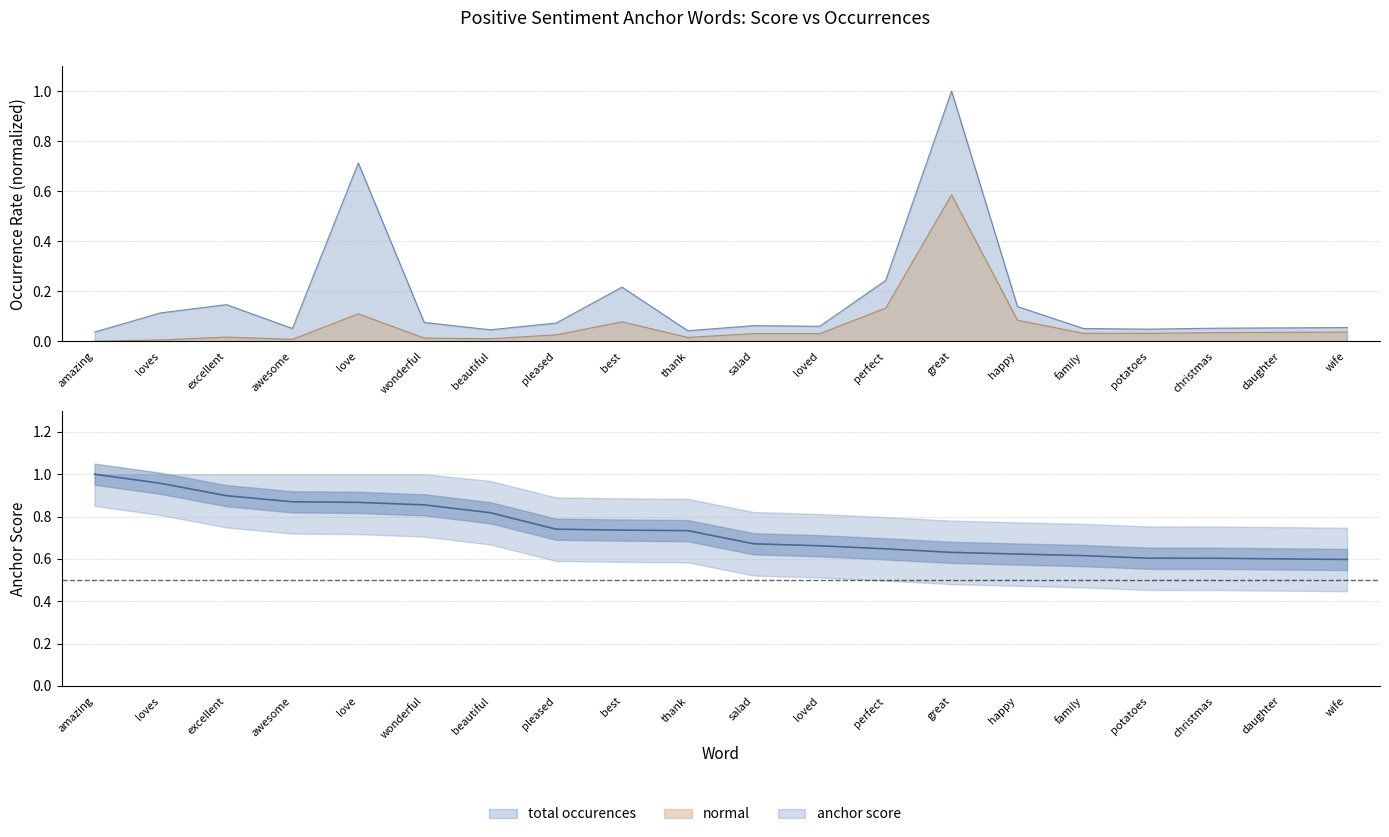

Where is the first local maximum for total occurences?

excellent